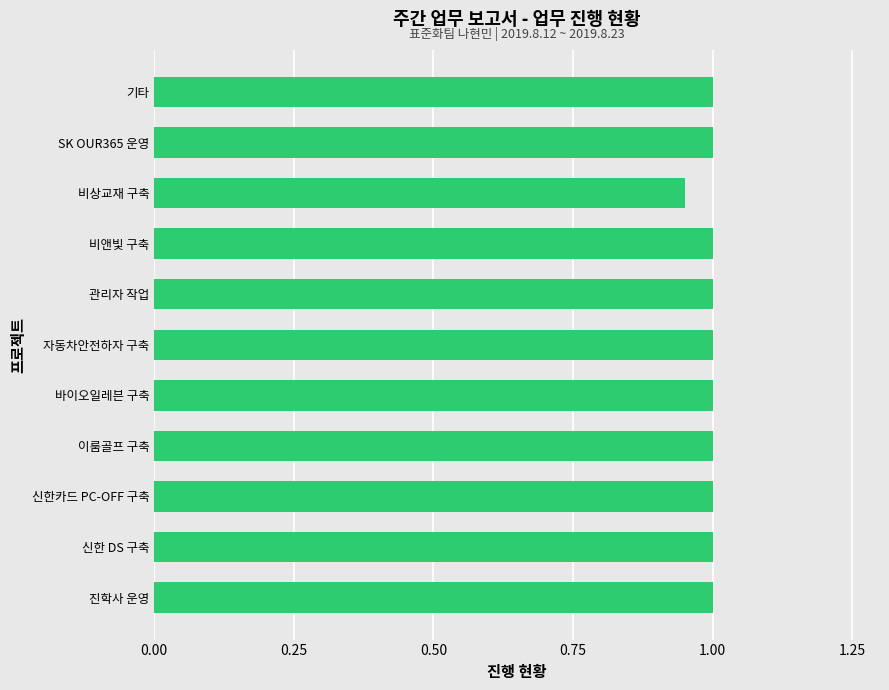

What is the greatest value displayed?

1.0